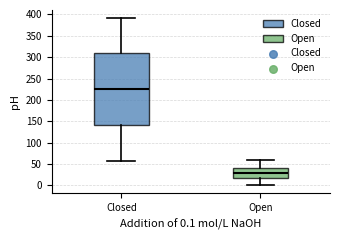

Reading left to right, read every box against the y-axis: the position of its median line, the range the box covers, and the ends of its whiskers. The values are not printed on the chart, so give them approximately, as read against the axis.

Closed: median 225, box 140 to 310, whiskers 55 to 390
Open: median 30, box 15 to 40, whiskers 0 to 60